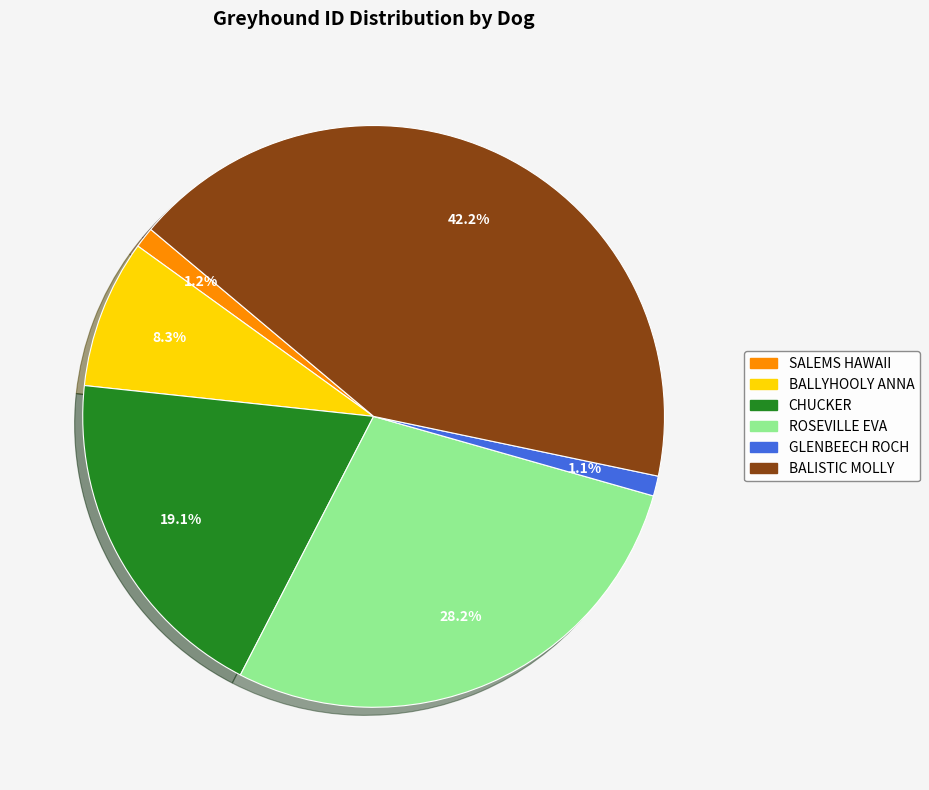

Between SALEMS HAWAII and BALISTIC MOLLY, which is larger?

BALISTIC MOLLY